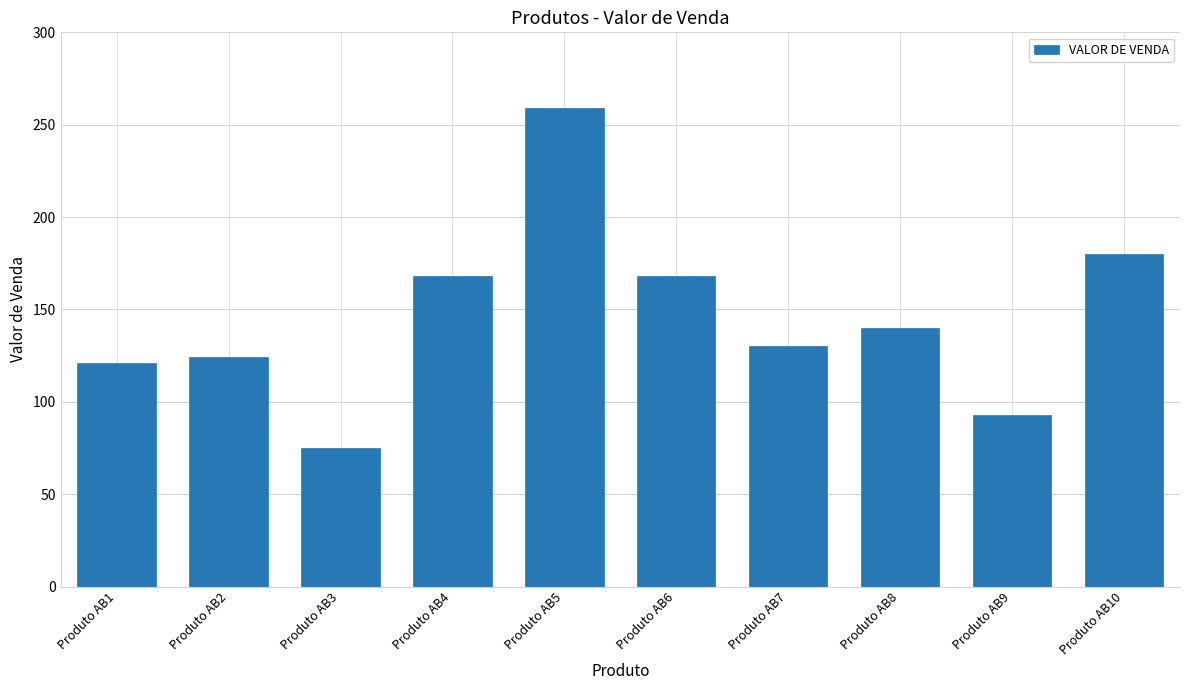

Reading left to right, list all the values displayed in this chart.

Produto AB1=121.2	Produto AB2=124.0	Produto AB3=75.0	Produto AB4=168.0	Produto AB5=259.0	Produto AB6=168.0	Produto AB7=130.0	Produto AB8=140.0	Produto AB9=93.0	Produto AB10=180.0